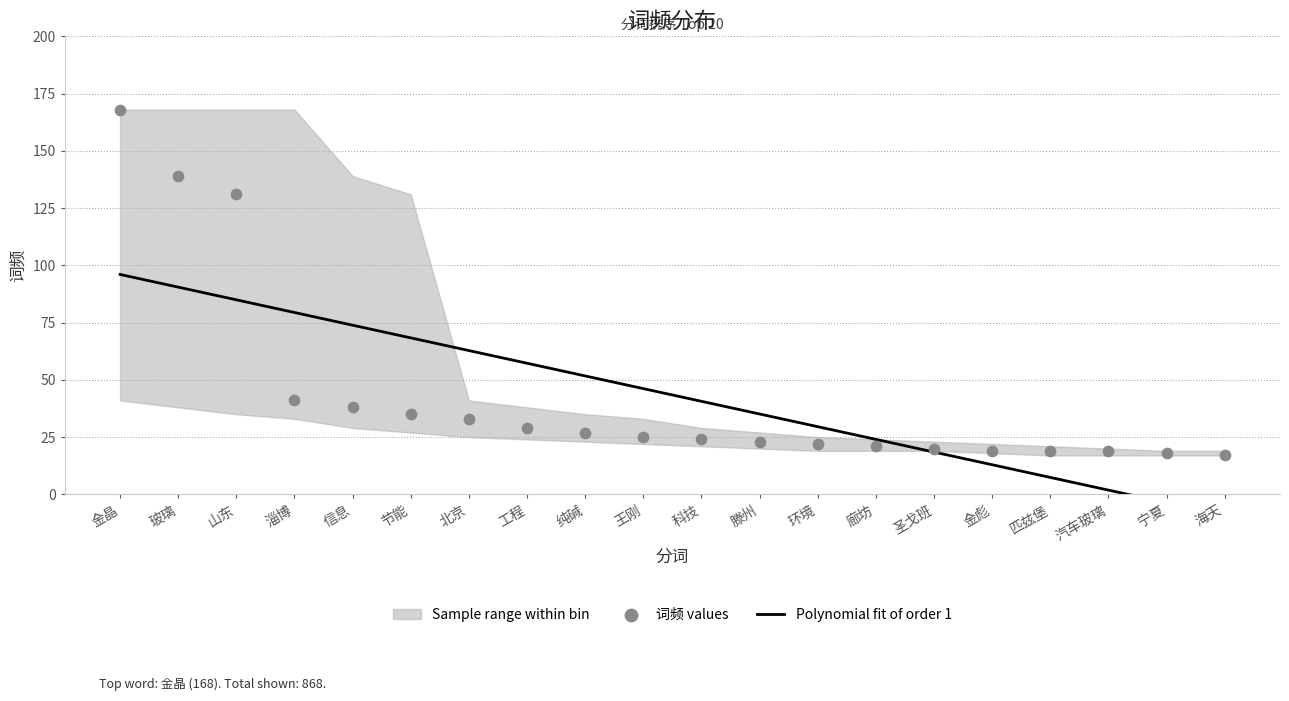

Approximately how many times larger is the value at 圣戈班 compared to 汽车玻璃?

1.1